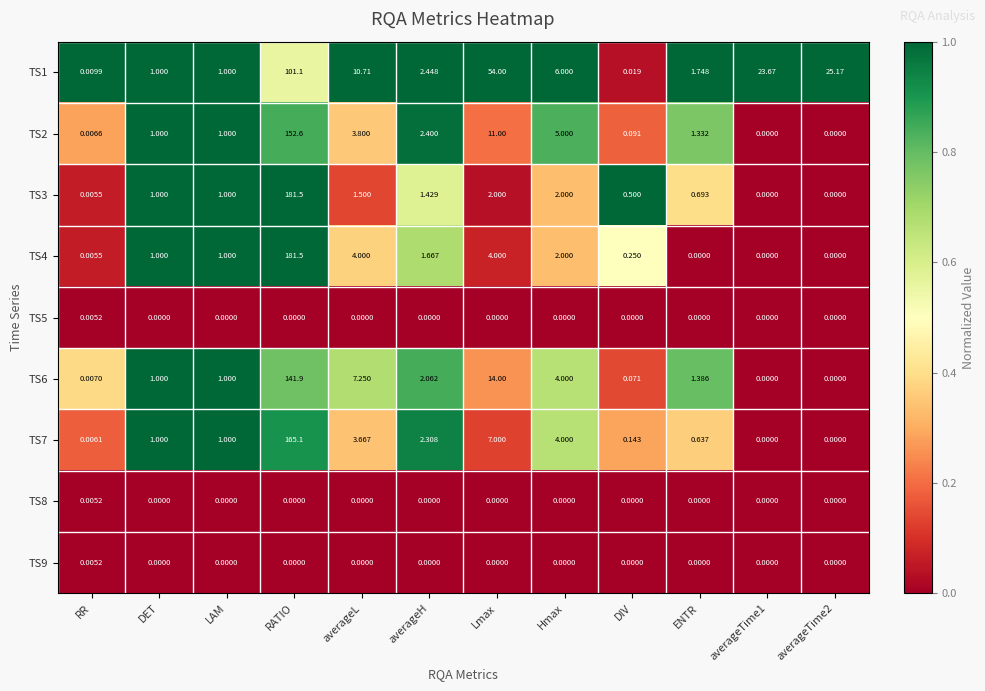

At which category does the chart reach its peak across all series?

RATIO